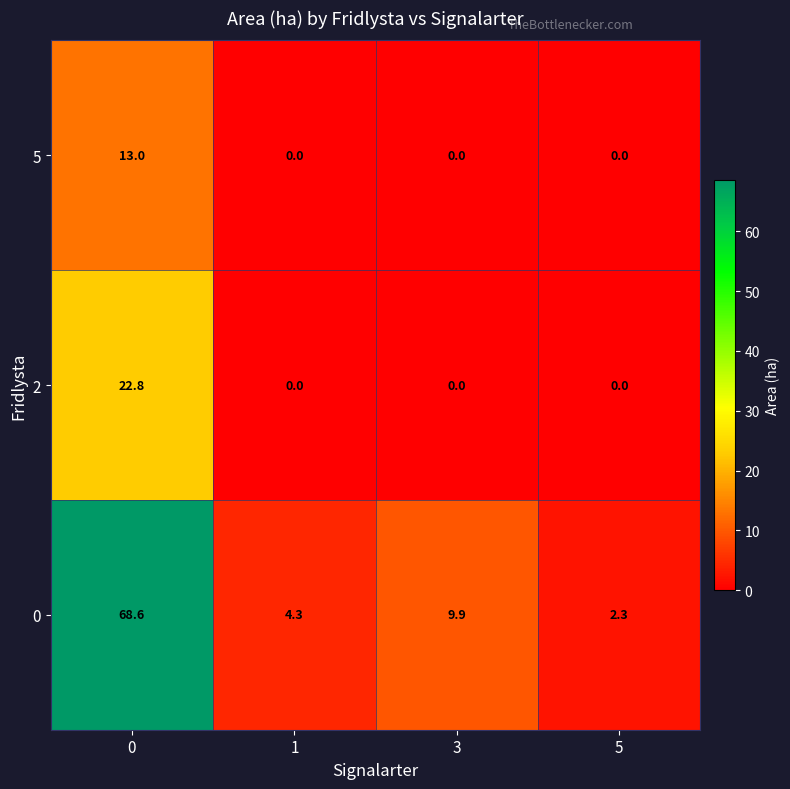

Count the number of categories in the chart.

4